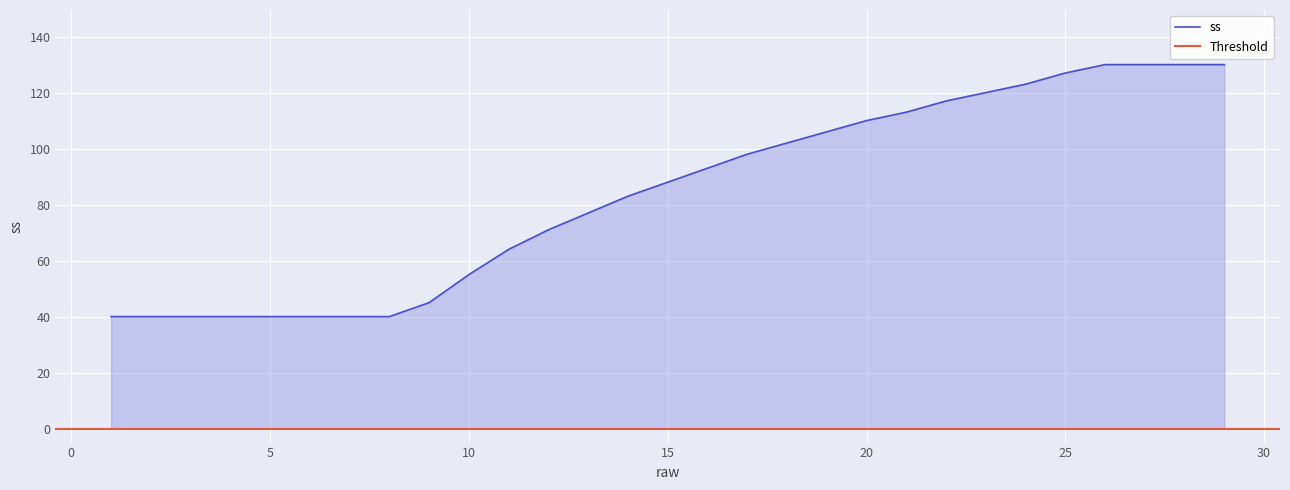

What is the sum of the values at 21 and 7?

153